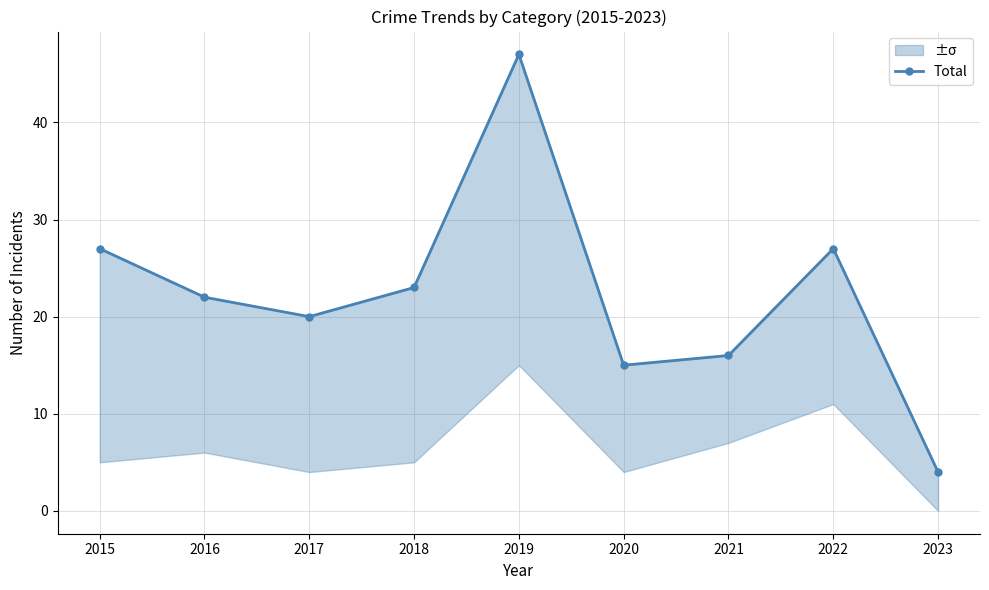

How many lines are shown in the chart?

1